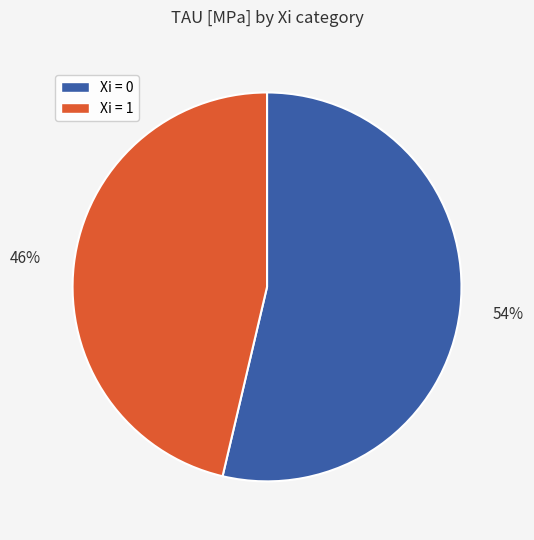

To the nearest percent, what percentage of the pie is Xi = 1?

46%